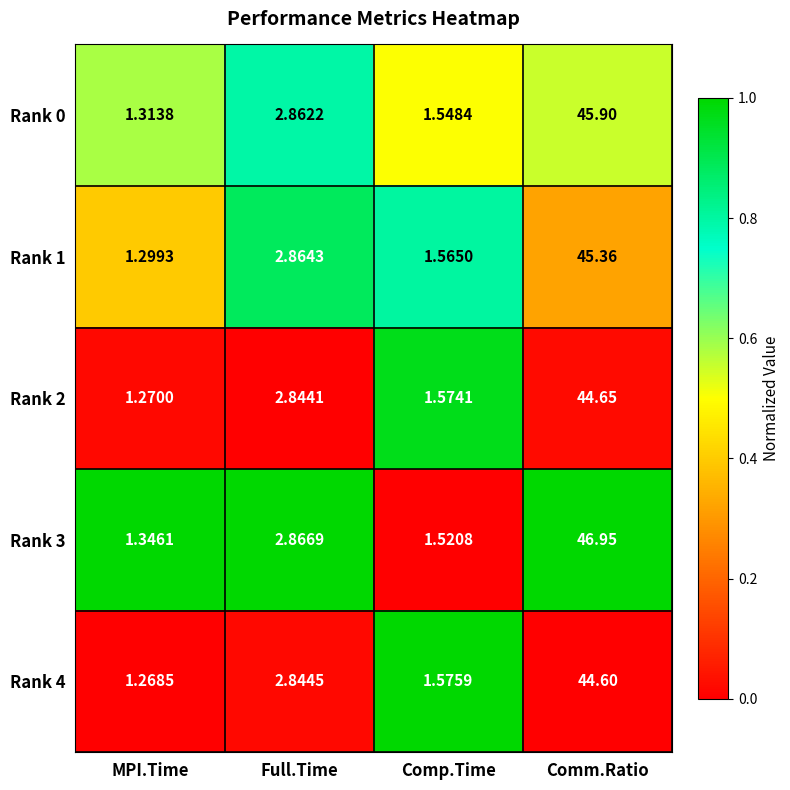

At which category is the sum across all series the highest?

Comm.Ratio